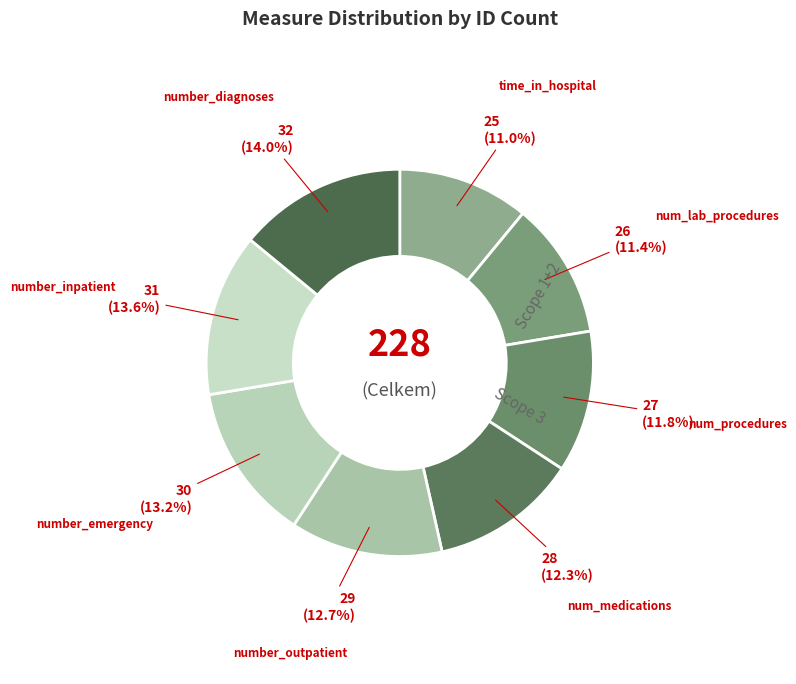

Does any single category account for the majority?

No